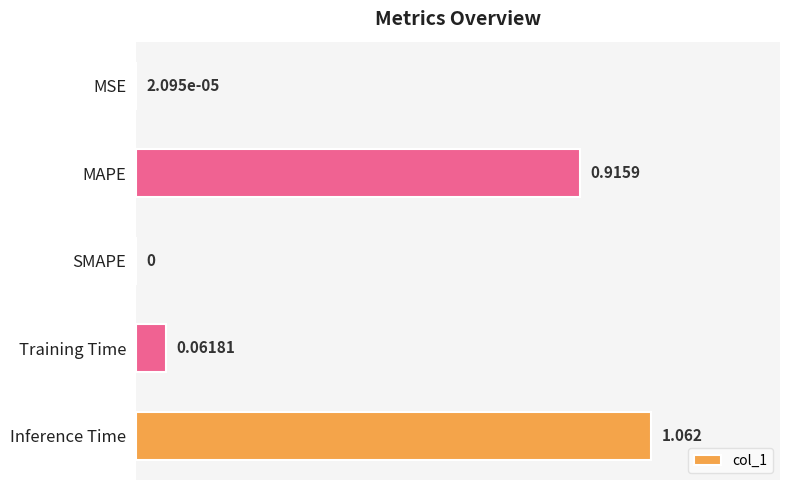

Where is the data nearest to the value 0?

SMAPE